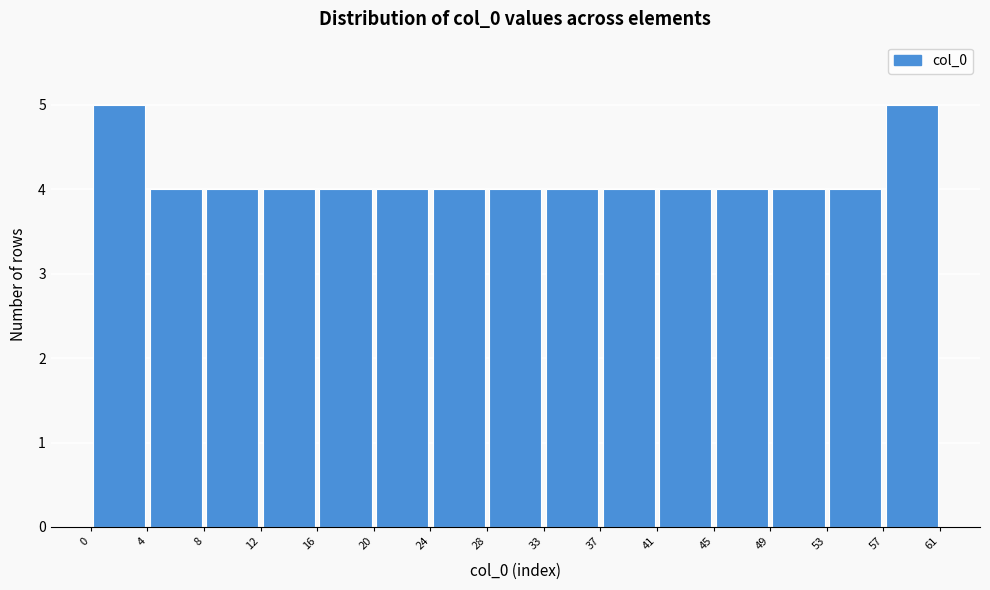

Reading left to right, transcribe this chart: for each bar, give the range it covers on the x-axis and its height. The values are not printed on the chart, so give them approximately, as read against the axis.

0 to 4: 5
4 to 8: 4
8 to 12: 4
12 to 16: 4
16 to 20: 4
20 to 24: 4
24 to 28: 4
28 to 33: 4
33 to 37: 4
37 to 41: 4
41 to 45: 4
45 to 49: 4
49 to 53: 4
53 to 57: 4
57 to 61: 5